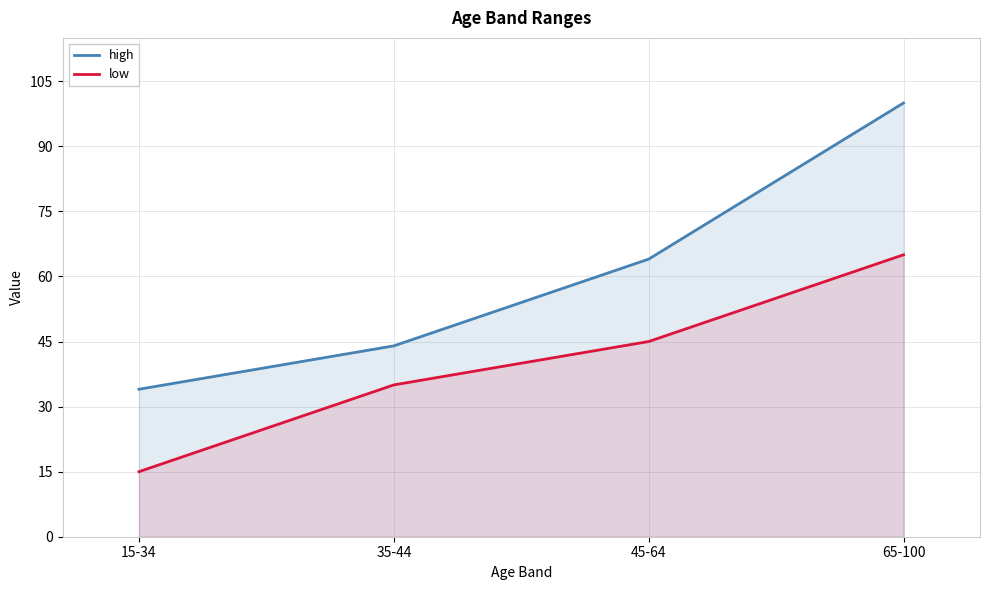

Reading left to right, transcribe all the data shown in this chart.

high: 15-34=34	35-44=44	45-64=64	65-100=100
low: 15-34=15	35-44=35	45-64=45	65-100=65